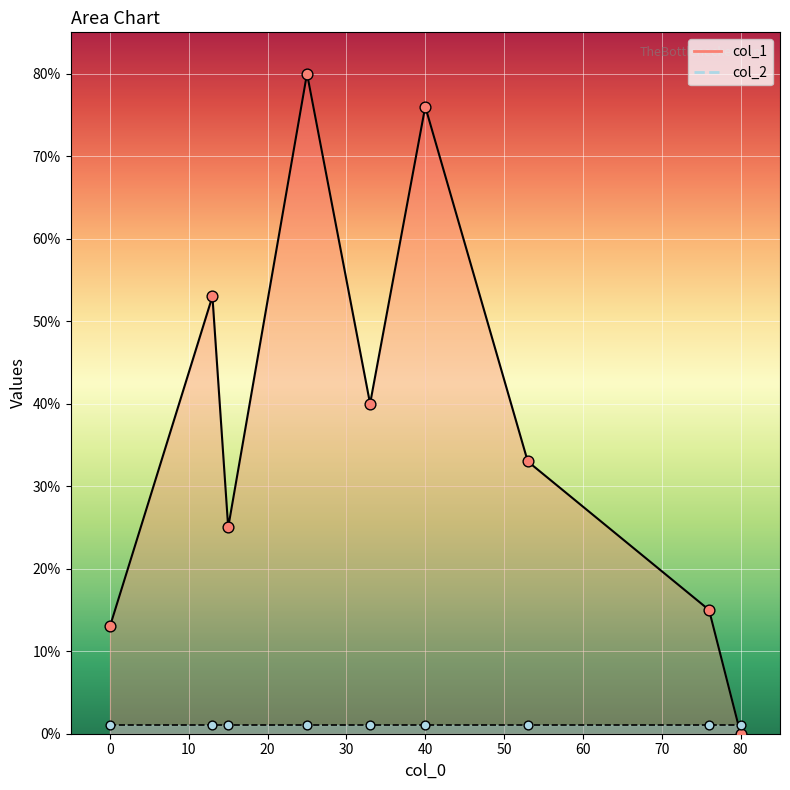

Is the value of col_1 at 40 greater than the value of col_2 at 25?

Yes